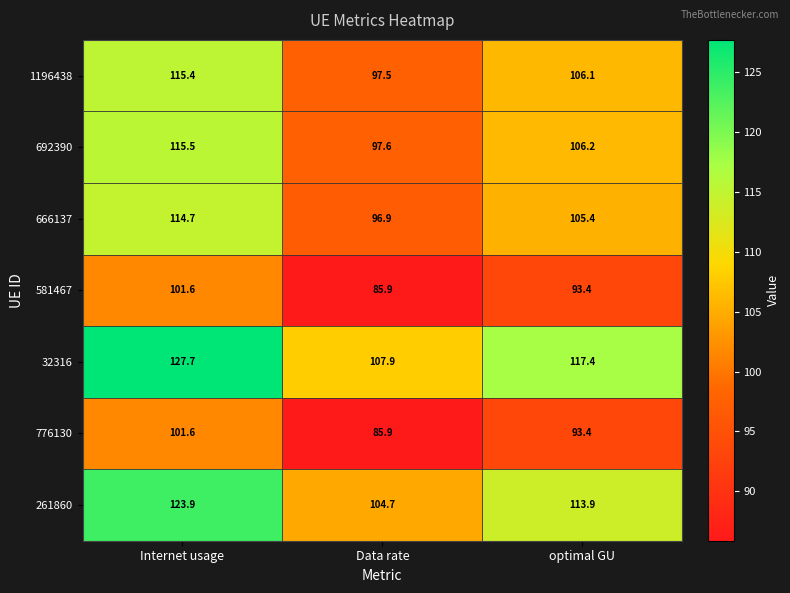

Reading left to right, extract all data points from this chart.

1196438: Internet usage=115.4	Data rate=97.5	optimal GU=106.1
692390: Internet usage=115.5	Data rate=97.6	optimal GU=106.2
666137: Internet usage=114.7	Data rate=96.9	optimal GU=105.4
581467: Internet usage=101.6	Data rate=85.9	optimal GU=93.4
32316: Internet usage=127.7	Data rate=107.9	optimal GU=117.4
776130: Internet usage=101.6	Data rate=85.9	optimal GU=93.4
261860: Internet usage=123.9	Data rate=104.7	optimal GU=113.9